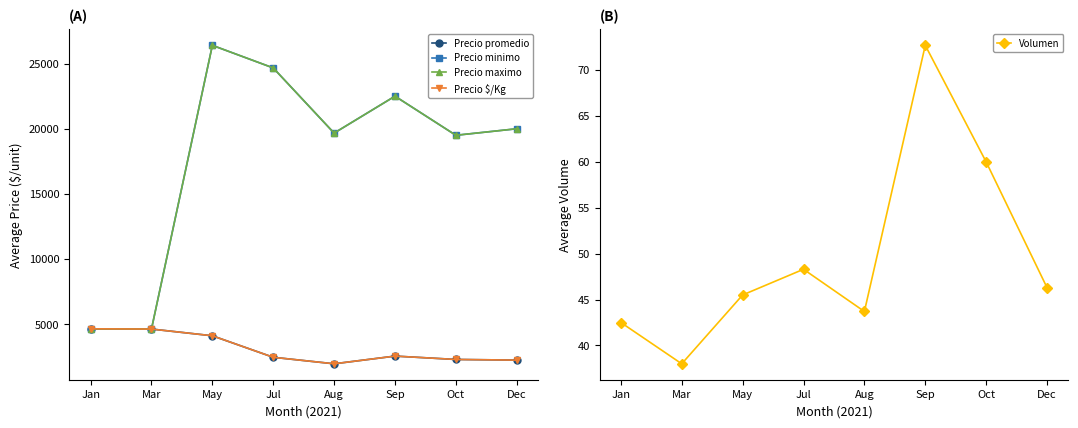

What are all the series names shown in the legend?

Precio promedio, Precio minimo, Precio maximo, Precio $/Kg, Volumen